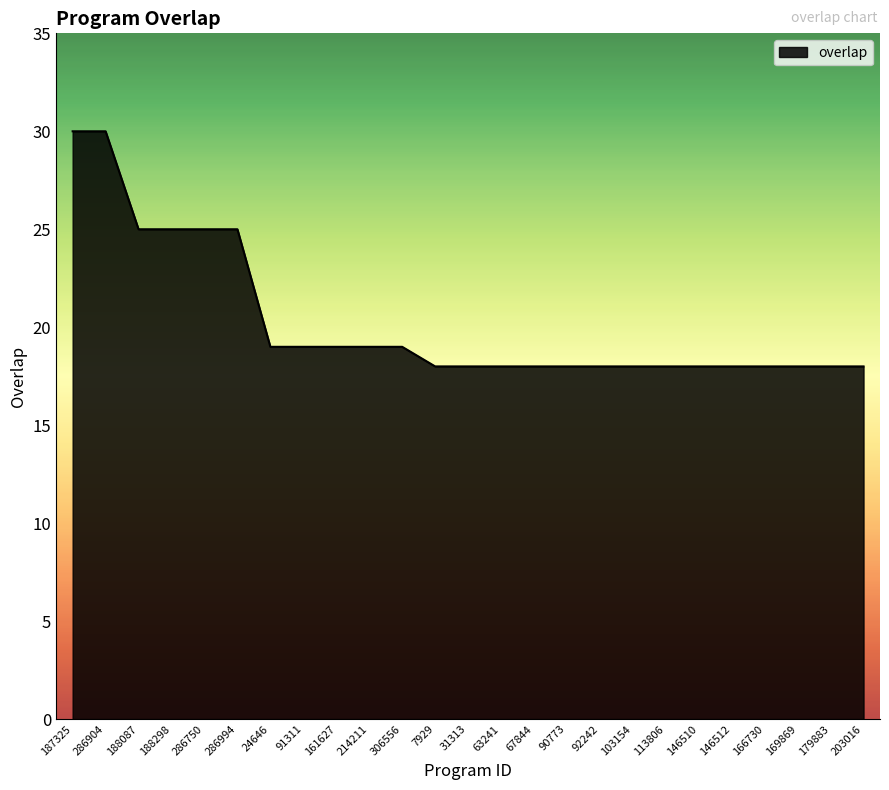

Reading left to right, transcribe all the data shown in this chart.

30	30	25	25	25	25	19	19	19	19	19	18	18	18	18	18	18	18	18	18	18	18	18	18	18